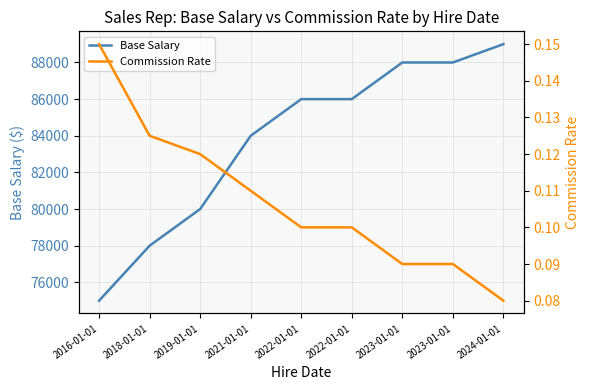

Which series has the largest total across all categories?

Base Salary